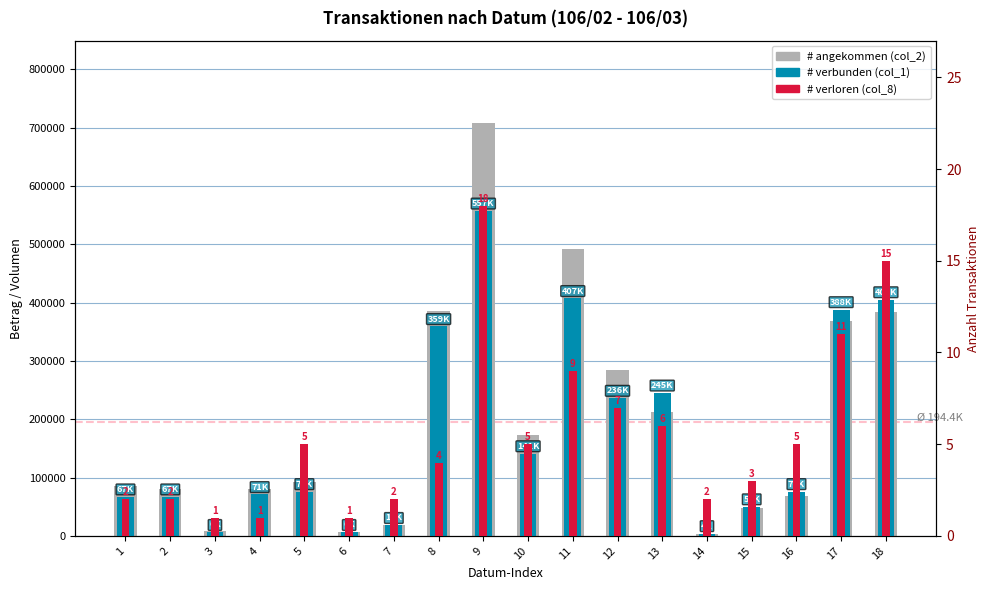

Is it true that # verbunden (col_1) equals 557000 at 9?

True